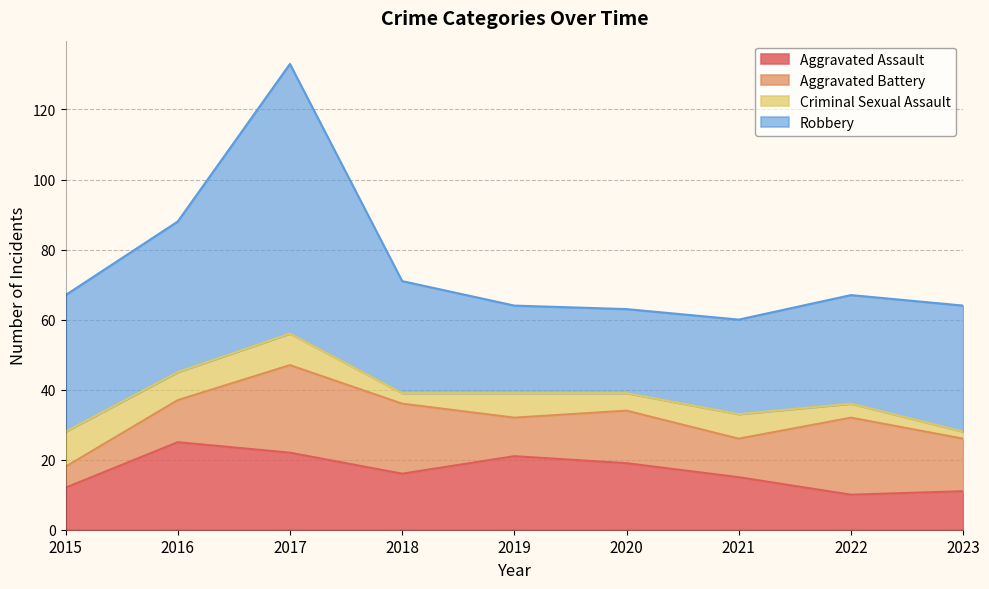

Reading left to right, transcribe all the data shown in this chart.

Aggravated Assault: 2015=12	2016=25	2017=22	2018=16	2019=21	2020=19	2021=15	2022=10	2023=11
Aggravated Battery: 2015=6	2016=12	2017=25	2018=20	2019=11	2020=15	2021=11	2022=22	2023=15
Criminal Sexual Assault: 2015=10	2016=8	2017=9	2018=3	2019=7	2020=5	2021=7	2022=4	2023=2
Robbery: 2015=39	2016=43	2017=77	2018=32	2019=25	2020=24	2021=27	2022=31	2023=36